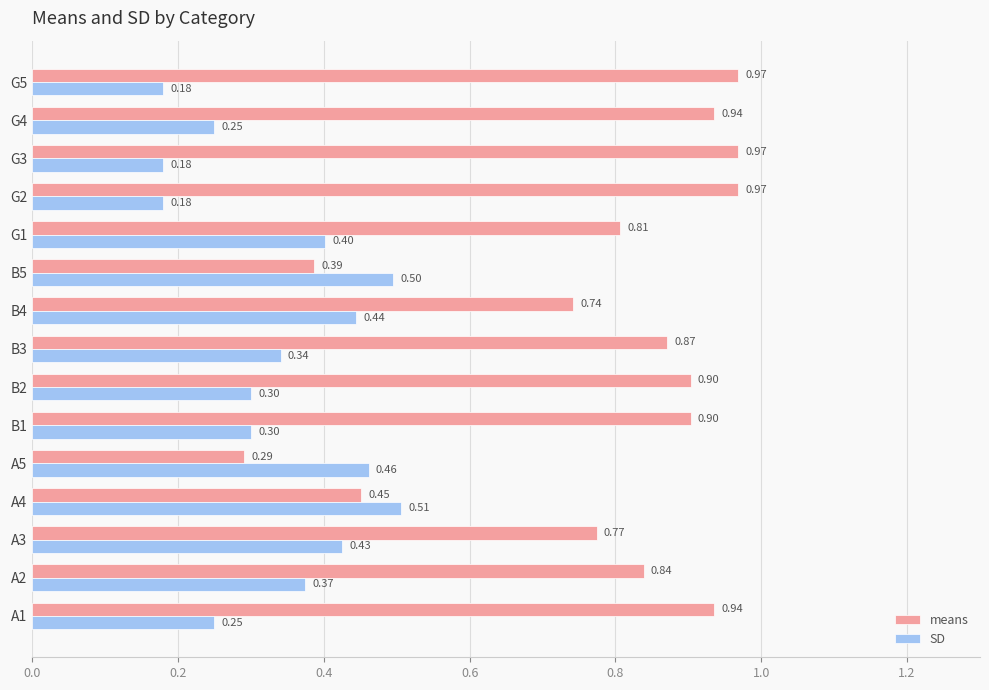

What is the difference between the highest and lowest values at A3?

0.3